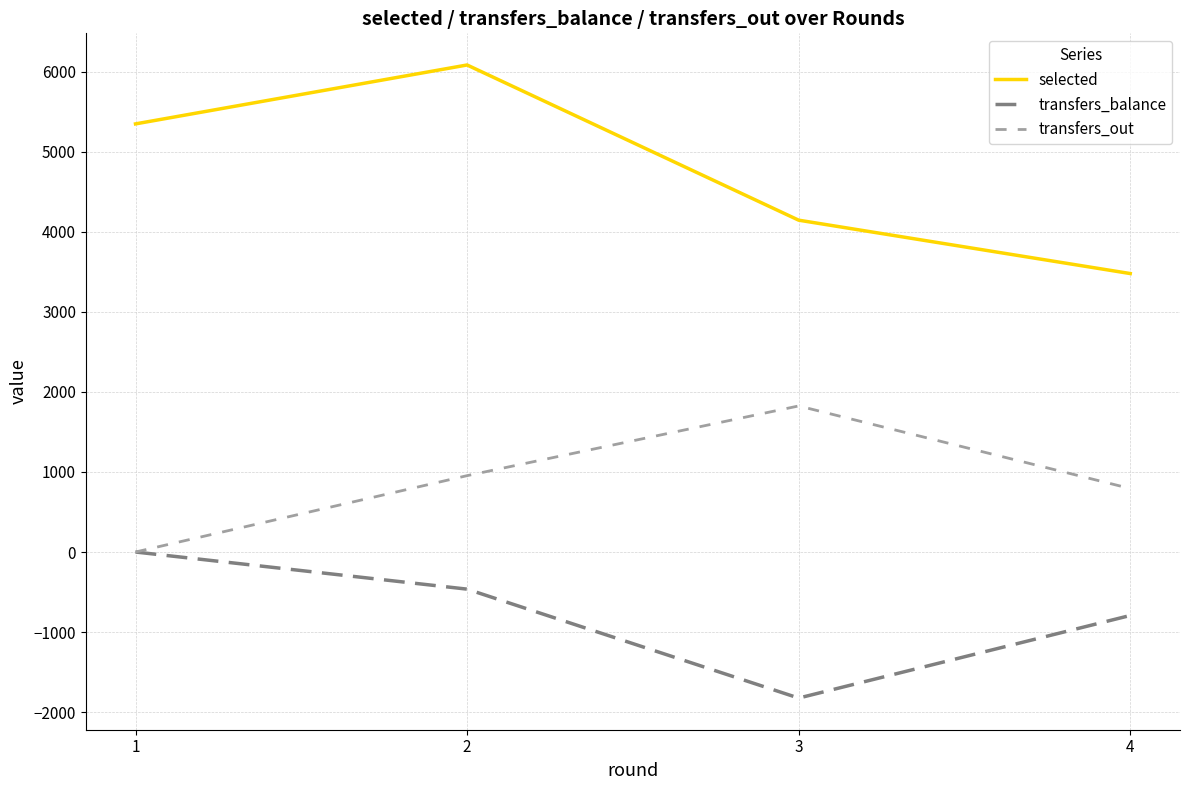

What is the average value of the transfers_balance series?

-770